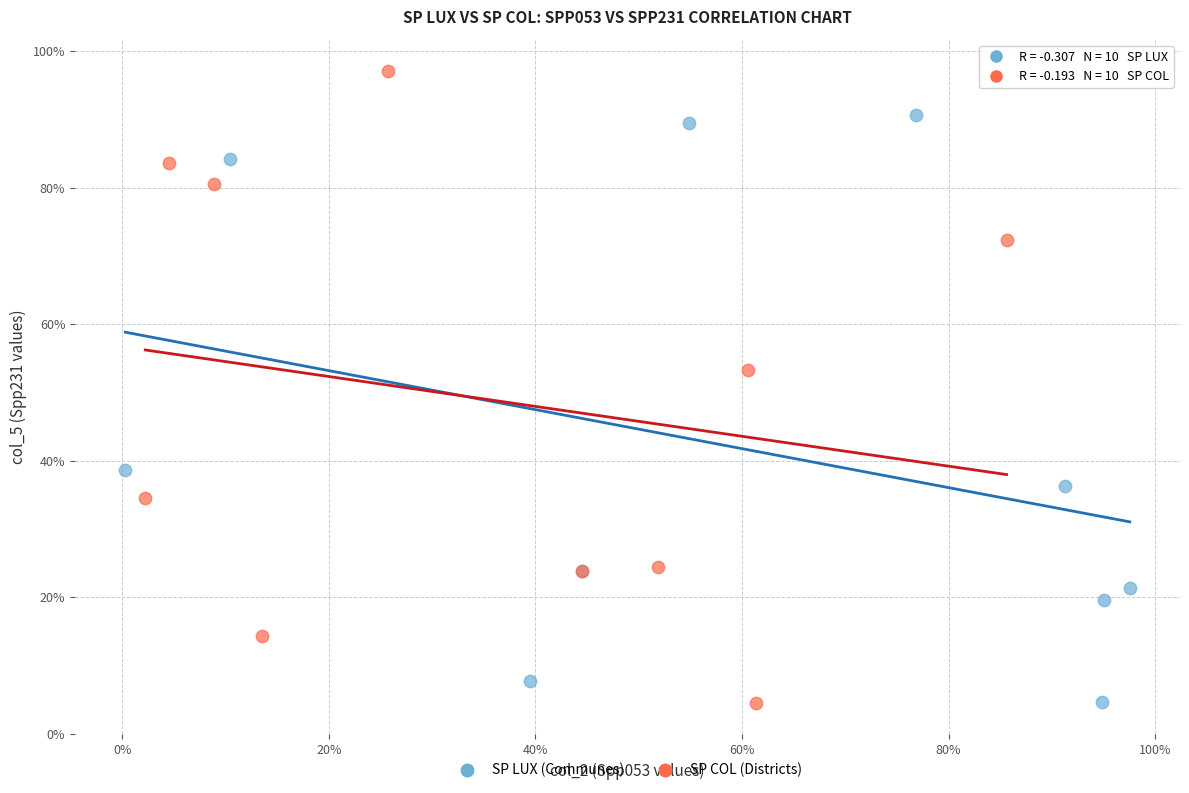

Which series contains the highest Y value?

SP COL (Districts)